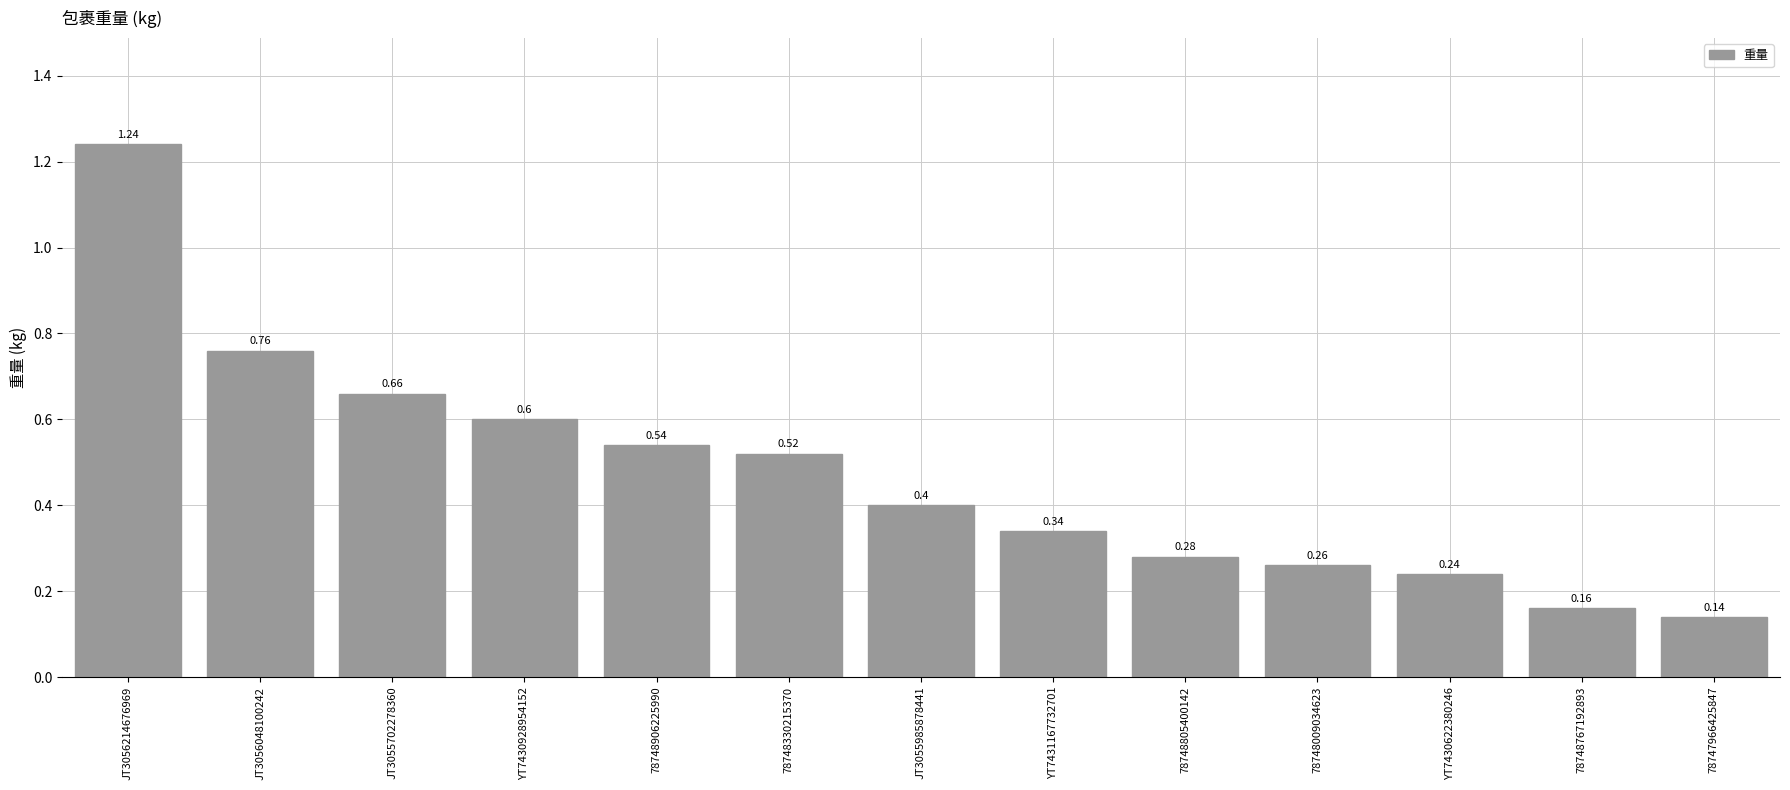

What is the difference between the maximum and minimum values?

1.1